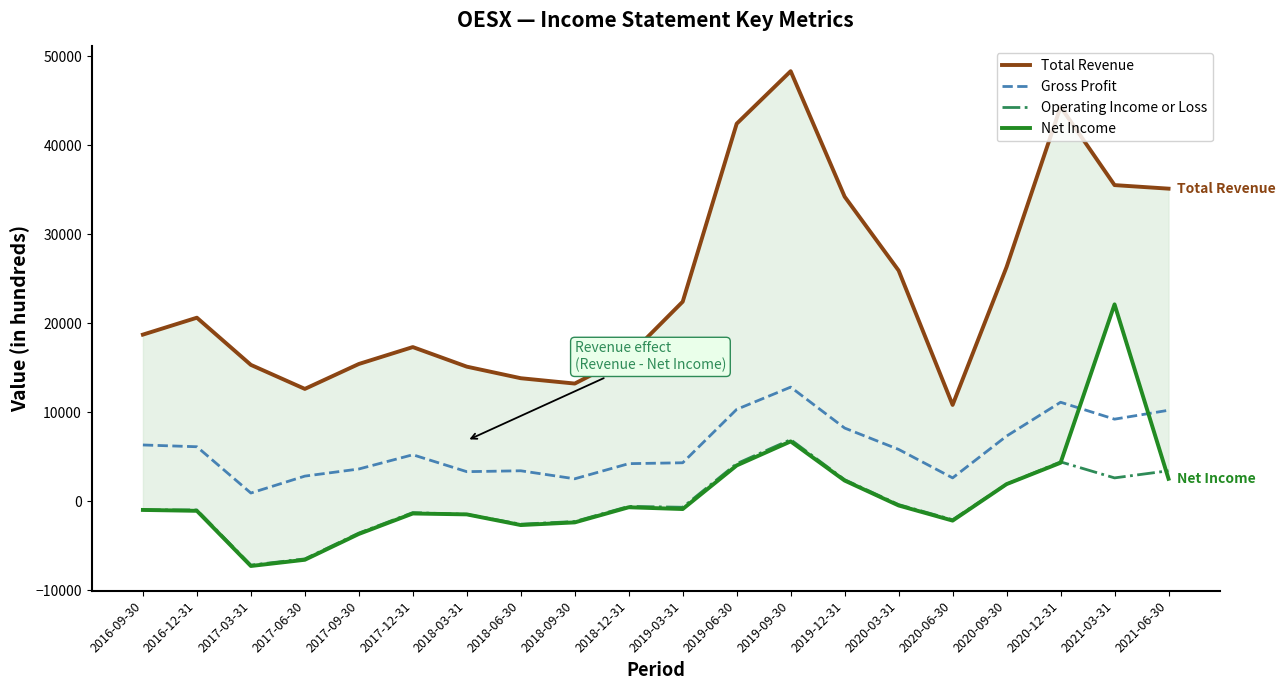

Reading right to left, list all the values displayed in this chart.

Total Revenue: 2021-06-30=35100	2021-03-31=35500	2020-12-31=44300	2020-09-30=26300	2020-06-30=10800	2020-03-31=25900	2019-12-31=34200	2019-09-30=48300	2019-06-30=42400	2019-03-31=22400	2018-12-31=16300	2018-09-30=13200	2018-06-30=13800	2018-03-31=15100	2017-12-31=17300	2017-09-30=15400	2017-06-30=12600	2017-03-31=15300	2016-12-31=20600	2016-09-30=18700
Gross Profit: 2021-06-30=10200	2021-03-31=9200	2020-12-31=11100	2020-09-30=7300	2020-06-30=2600	2020-03-31=5800	2019-12-31=8200	2019-09-30=12800	2019-06-30=10300	2019-03-31=4300	2018-12-31=4200	2018-09-30=2500	2018-06-30=3400	2018-03-31=3300	2017-12-31=5200	2017-09-30=3600	2017-06-30=2800	2017-03-31=900	2016-12-31=6100	2016-09-30=6300
Operating Income or Loss: 2021-06-30=3400	2021-03-31=2600	2020-12-31=4400	2020-09-30=1900	2020-06-30=-2100	2020-03-31=-400	2019-12-31=2400	2019-09-30=6900	2019-06-30=4200	2019-03-31=-700	2018-12-31=-600	2018-09-30=-2300	2018-06-30=-2600	2018-03-31=-1500	2017-12-31=-1300	2017-09-30=-3600	2017-06-30=-6500	2017-03-31=-7200	2016-12-31=-1000	2016-09-30=-1000
Net Income: 2021-06-30=2500	2021-03-31=22100	2020-12-31=4300	2020-09-30=1900	2020-06-30=-2200	2020-03-31=-500	2019-12-31=2300	2019-09-30=6700	2019-06-30=4000	2019-03-31=-900	2018-12-31=-700	2018-09-30=-2400	2018-06-30=-2700	2018-03-31=-1500	2017-12-31=-1400	2017-09-30=-3700	2017-06-30=-6600	2017-03-31=-7300	2016-12-31=-1100	2016-09-30=-1000